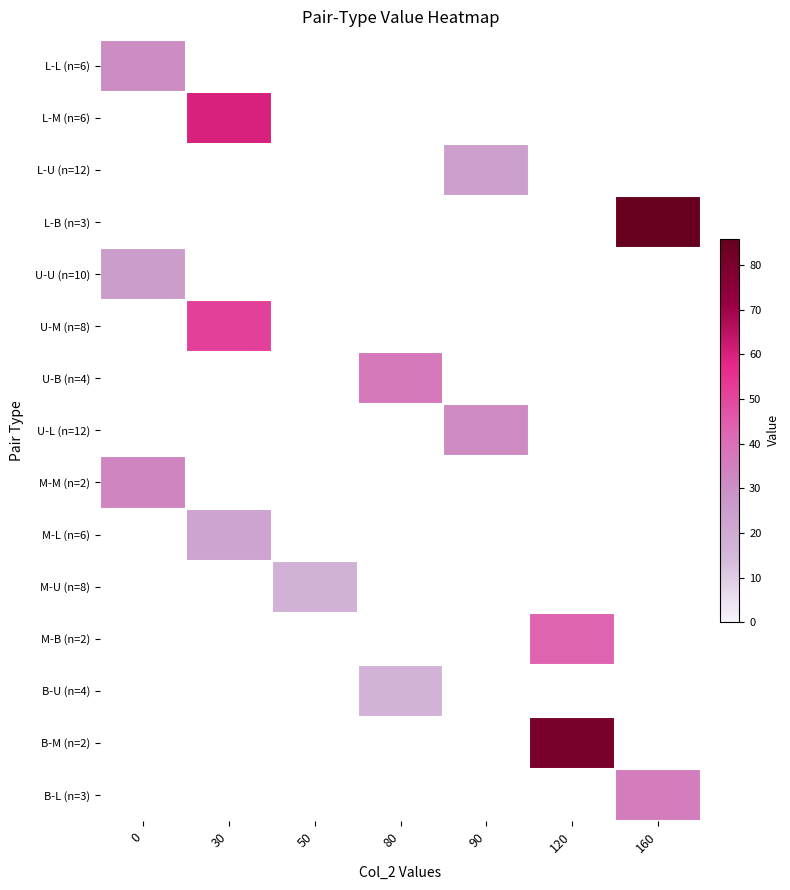

At how many categories does at least one series exceed 64?

2